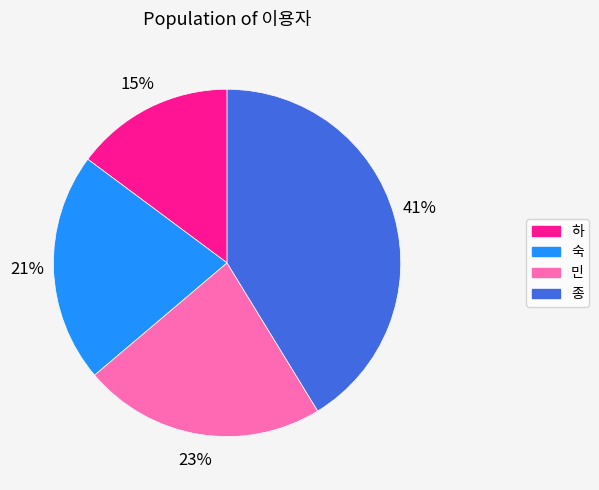

Between 하 and 숙, which is larger?

숙